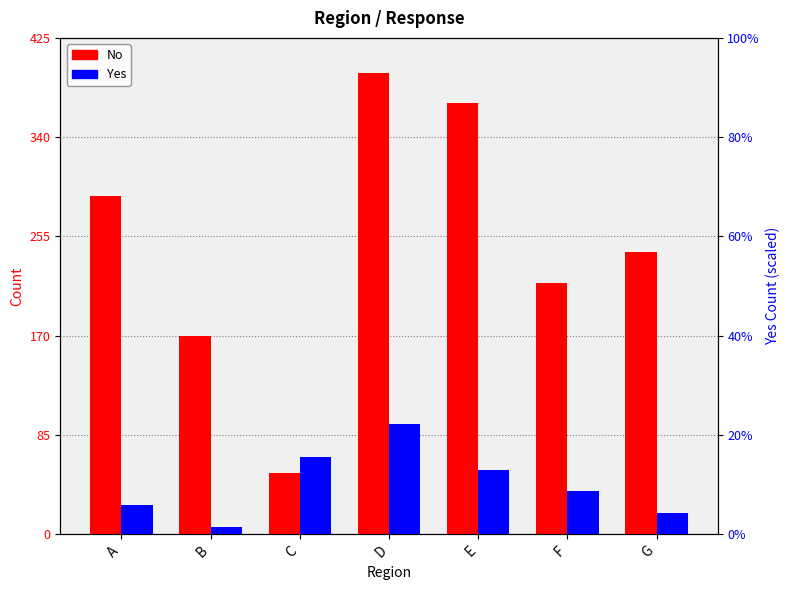

Does the chart contain any negative values?

No